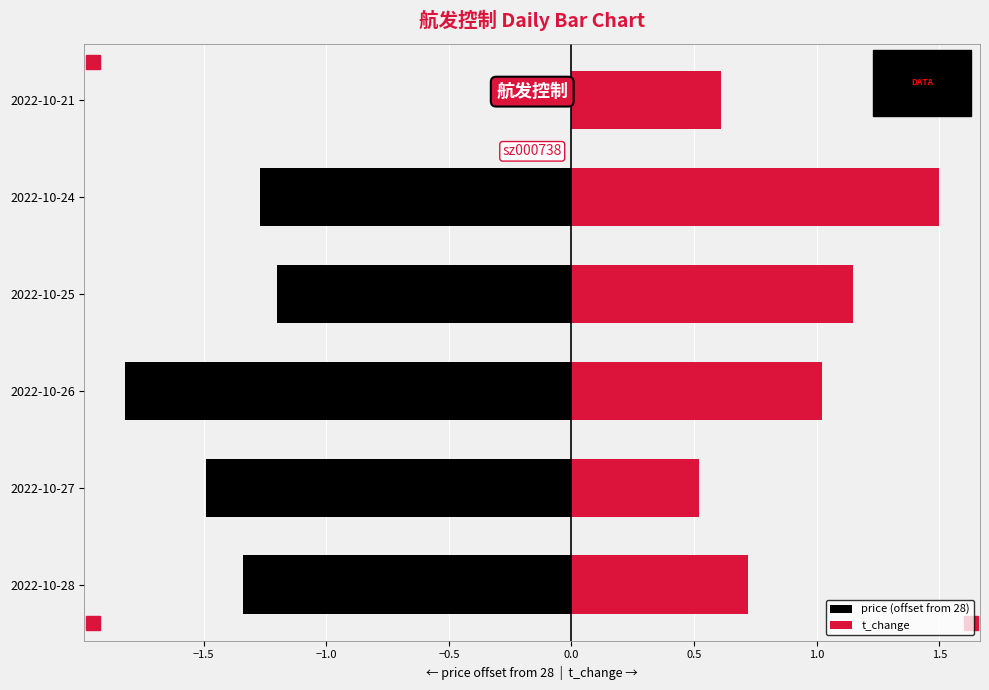

Count the number of categories in the chart.

6